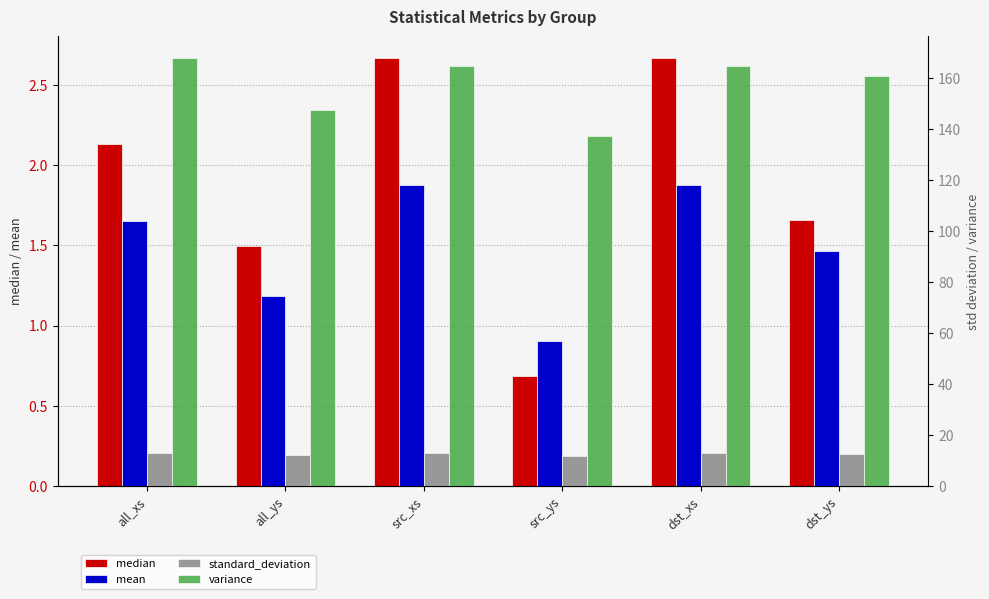

Reading left to right, transcribe all the data shown in this chart.

median: 2.1	1.5	2.7	0.7	2.7	1.7
mean: 1.7	1.2	1.9	0.9	1.9	1.5
standard_deviation: 13.0	12.2	12.8	11.7	12.8	12.7
variance: 168.0	147.8	164.8	137.5	164.8	160.9